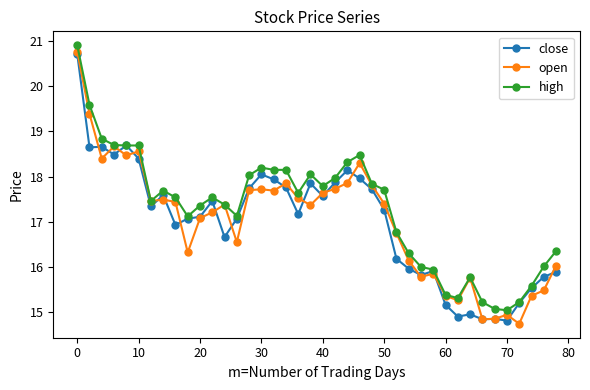

True or false: open has more than 0 interior local peaks.

True